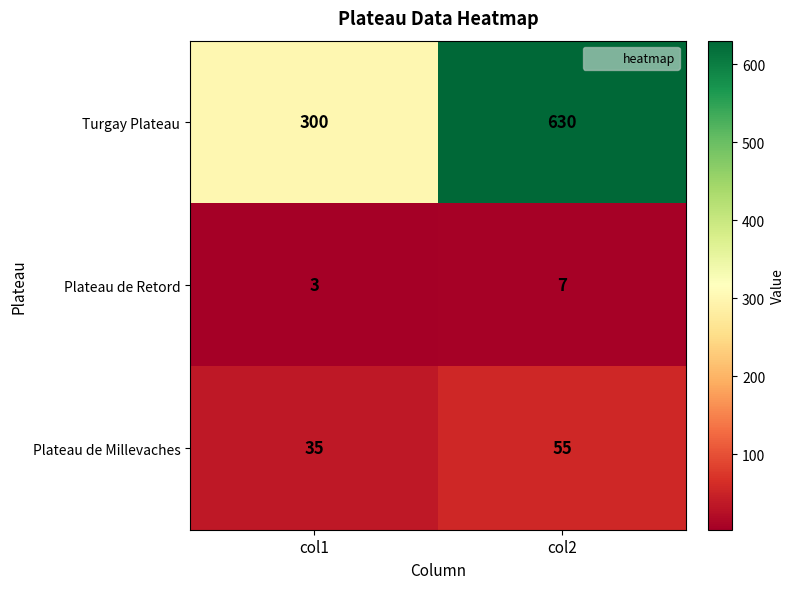

Reading left to right, what are all the values shown in this chart?

Turgay Plateau: 300	630
Plateau de Retord: 3	7
Plateau de Millevaches: 35	55